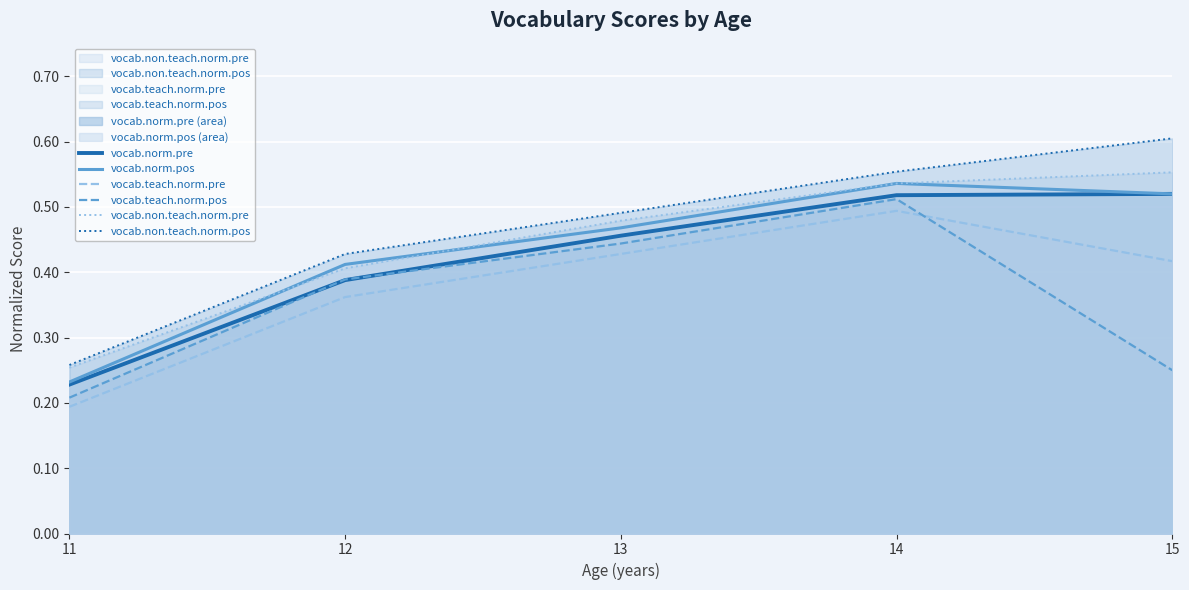

What is the sum of the vocab.teach.norm.pre values at 12 and 13?

0.8